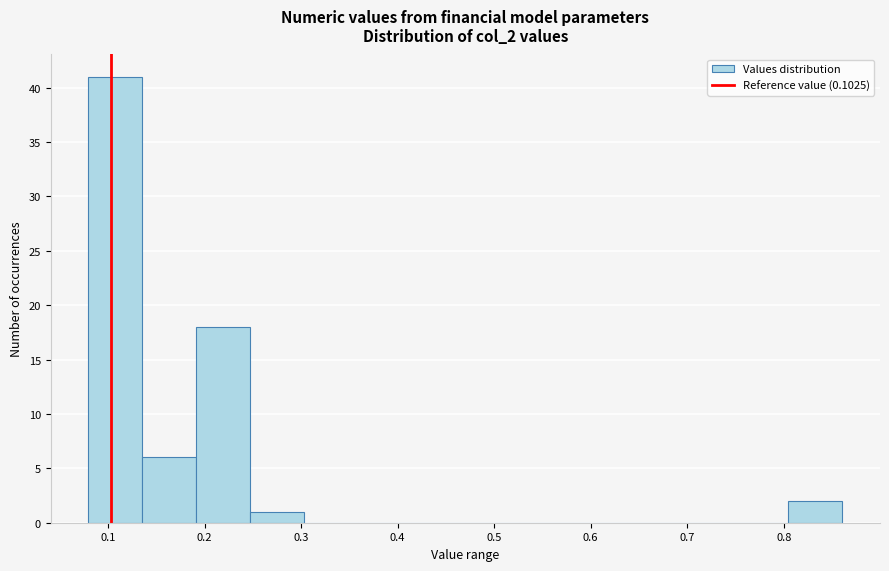

What is the height of the bar covering 0.08 to 0.14 on the x-axis? Neither the bar edges nor the heights are printed on the chart, so give them approximately, as read against the axes.

41